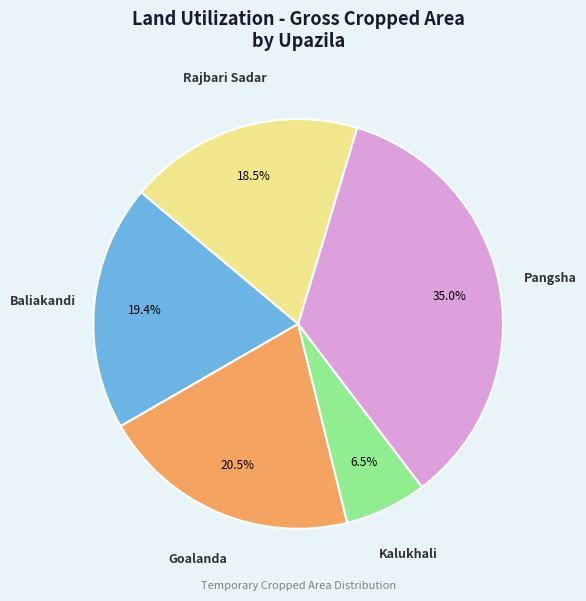

What is the ratio of the value at Pangsha to the value at Kalukhali?

5.4